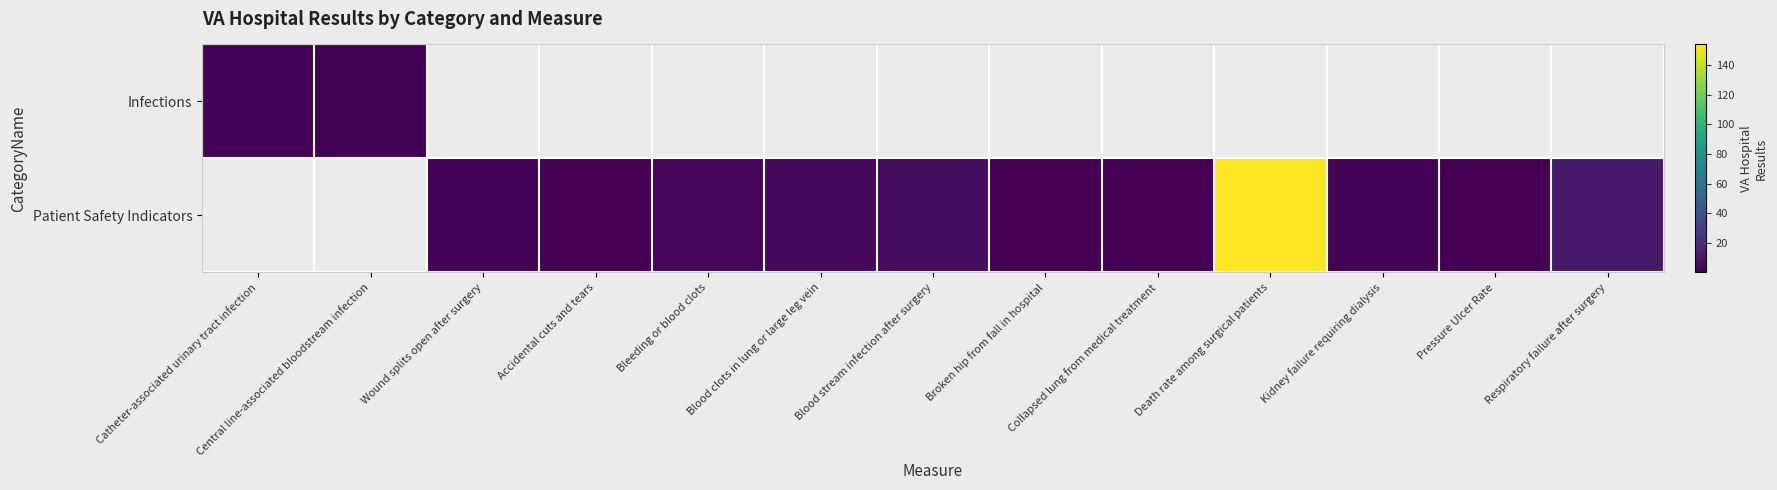

True or false: Infections has a value of 1.3 at Central line-associated bloodstream infection.

False